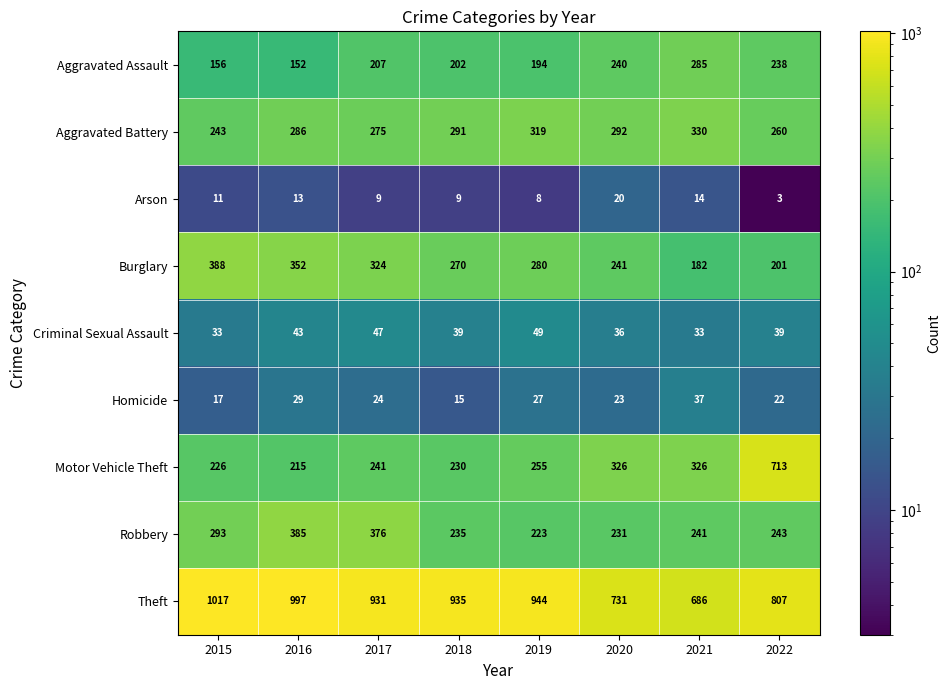

What is the spread (max minus min) of values at 2021?

672